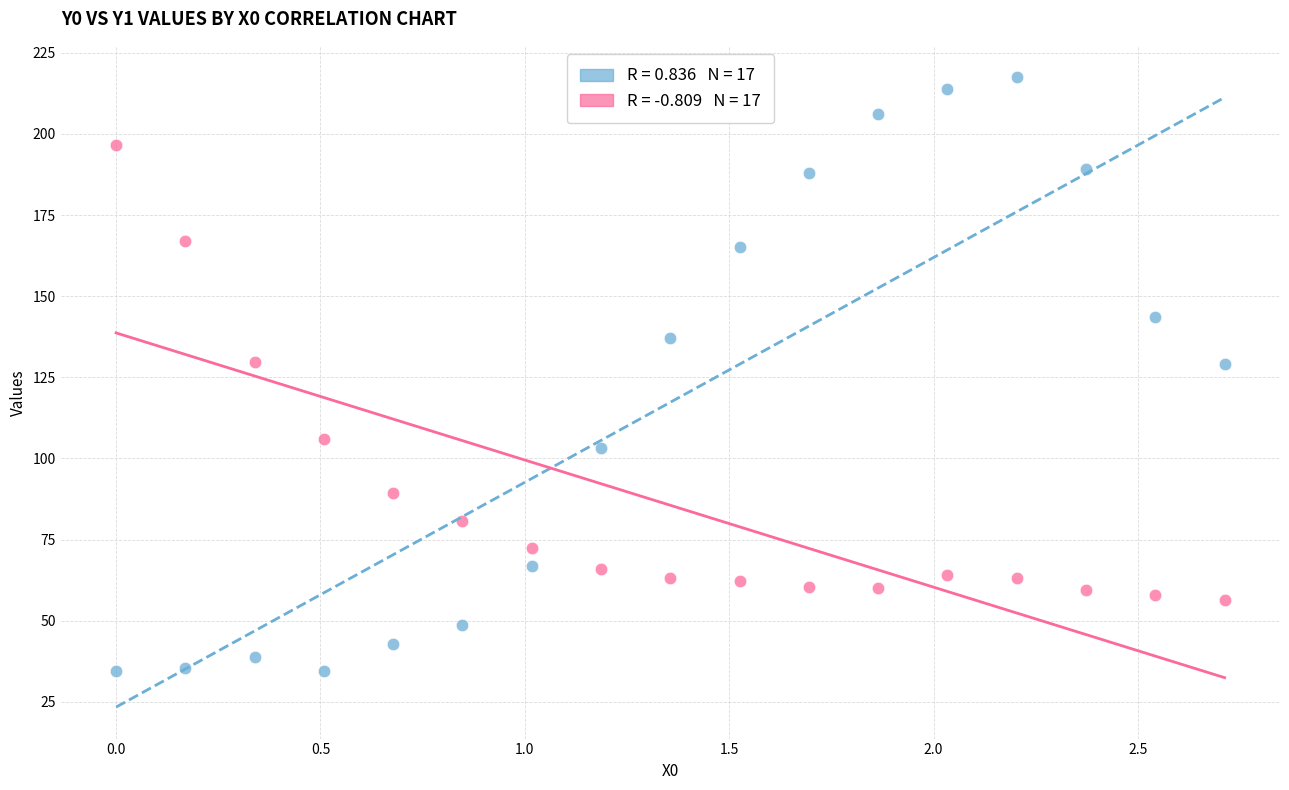

Across all data points, what is the range of X values (max minus min)?

2.7